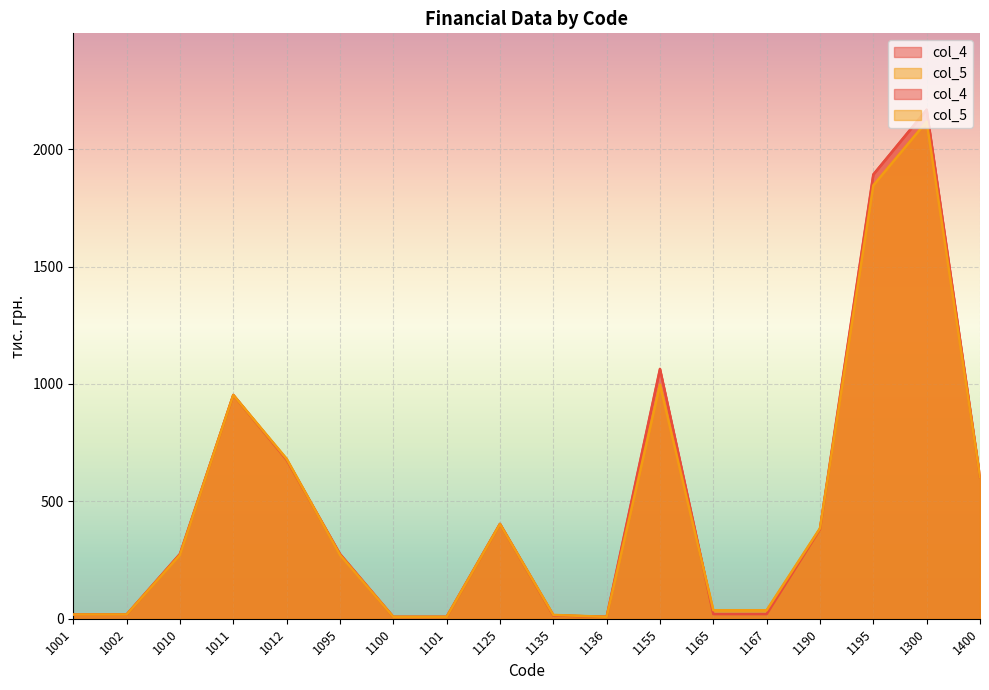

Is the value of col_5 at 1155 greater than the value of col_4 at 1101?

Yes